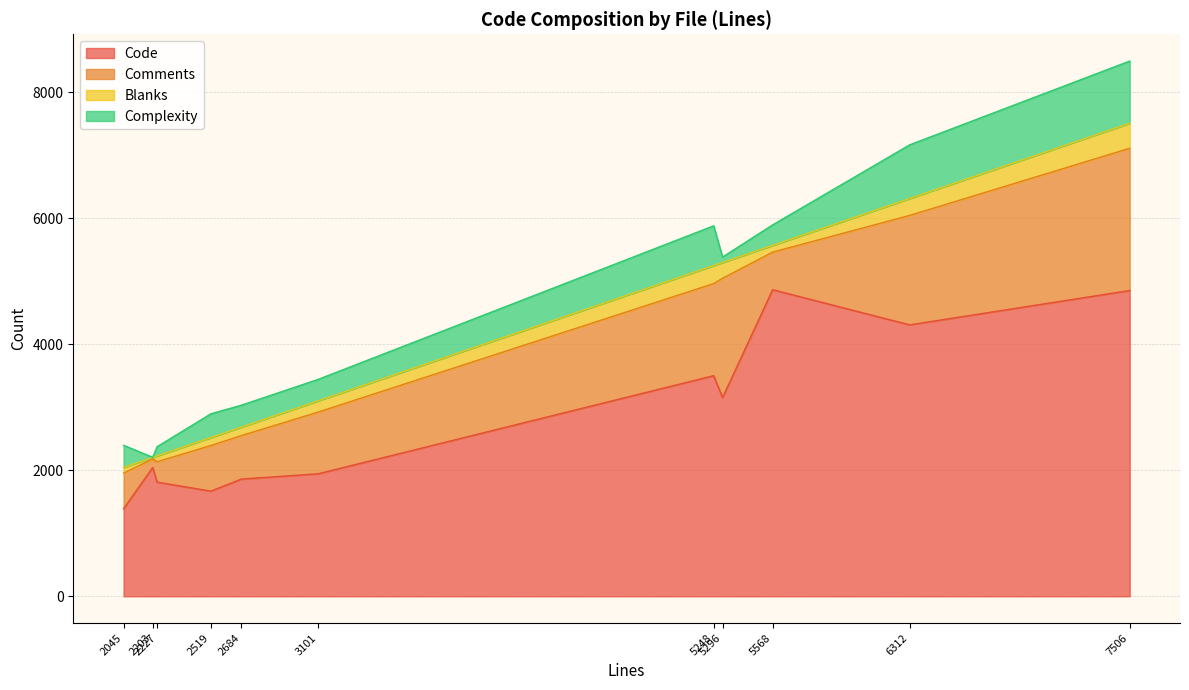

What is the maximum value for Code?

4865